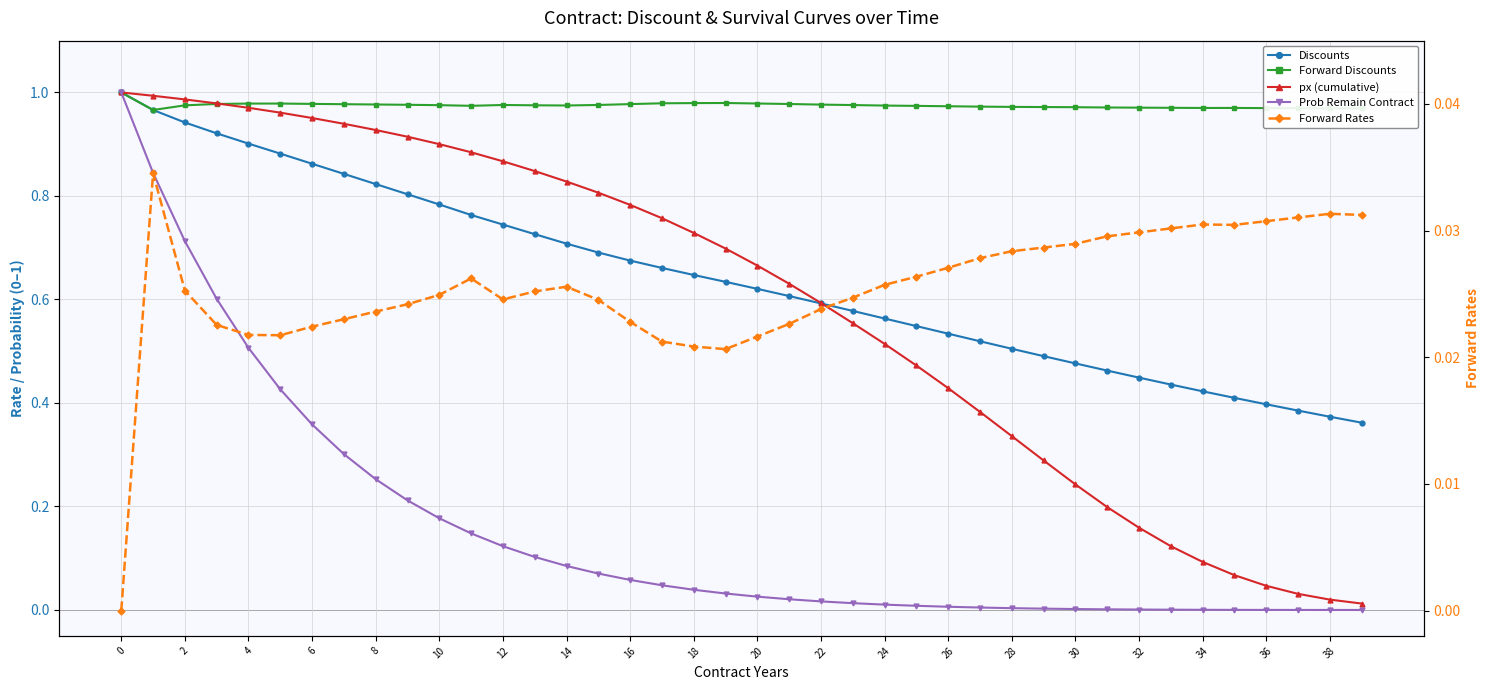

Between which two adjacent categories do px (cumulative) and Discounts first intersect?

22 and 23